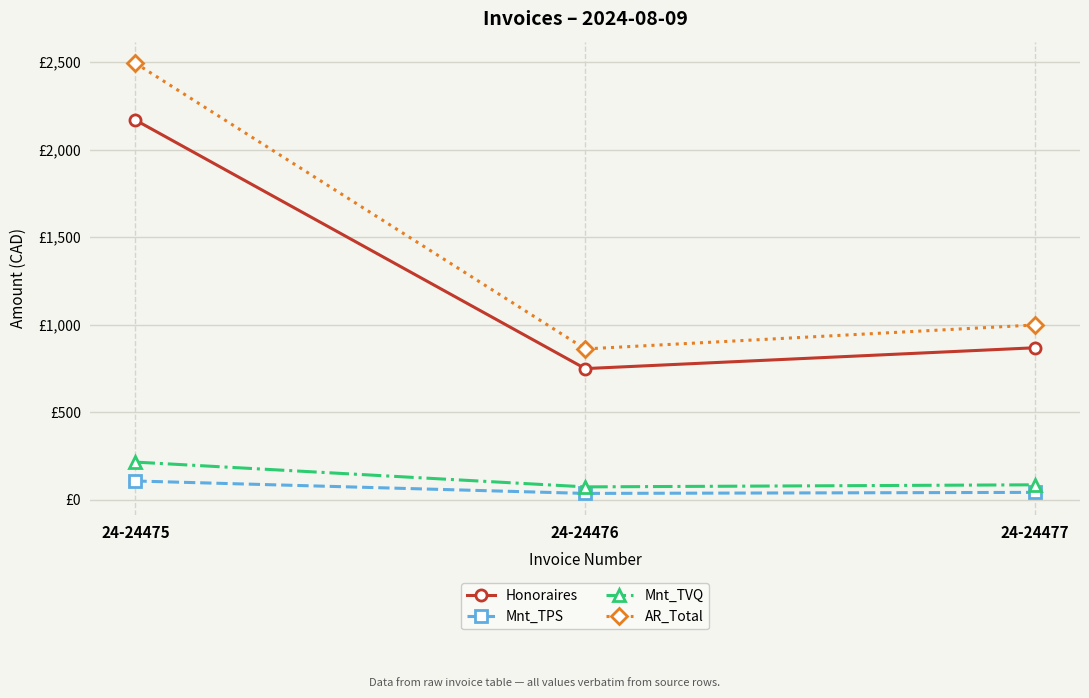

What are all the series names shown in the legend?

Honoraires, Mnt_TPS, Mnt_TVQ, AR_Total